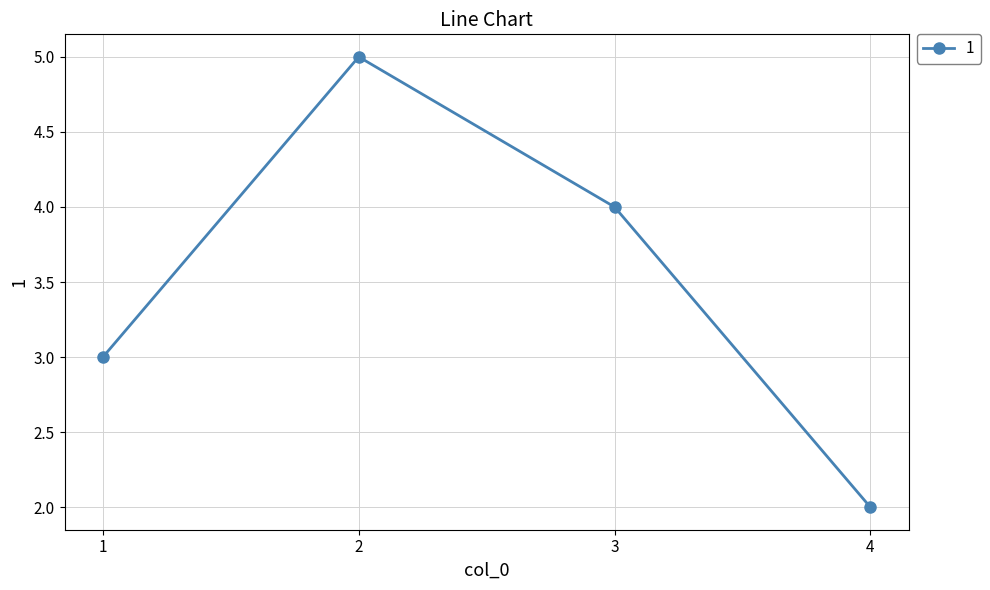

Reading left to right, list all the values displayed in this chart.

1=3	2=5	3=4	4=2